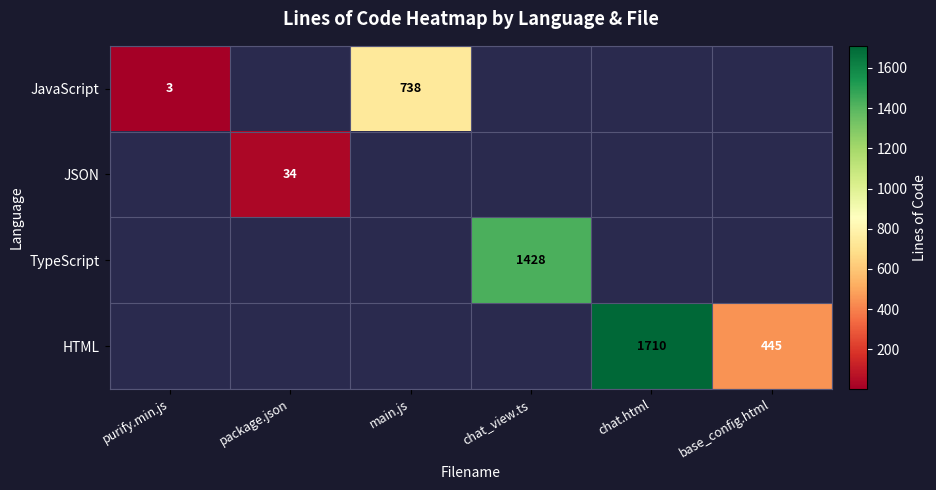

Which category has the lowest value in the JSON series?

purify.min.js